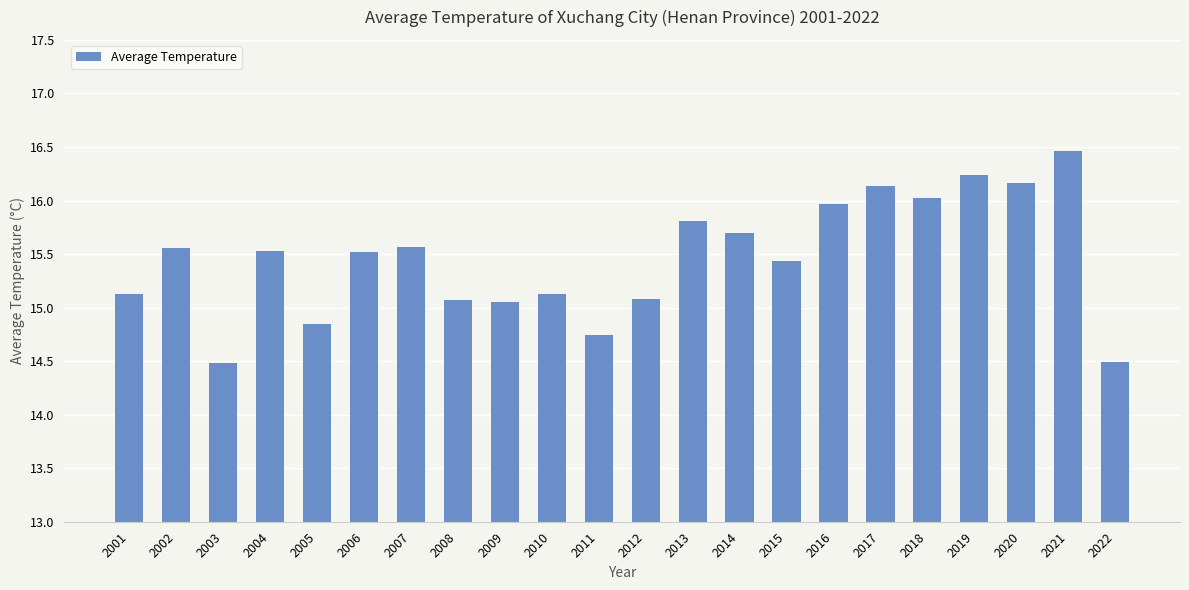

At which category does the chart reach its peak across all series?

2021